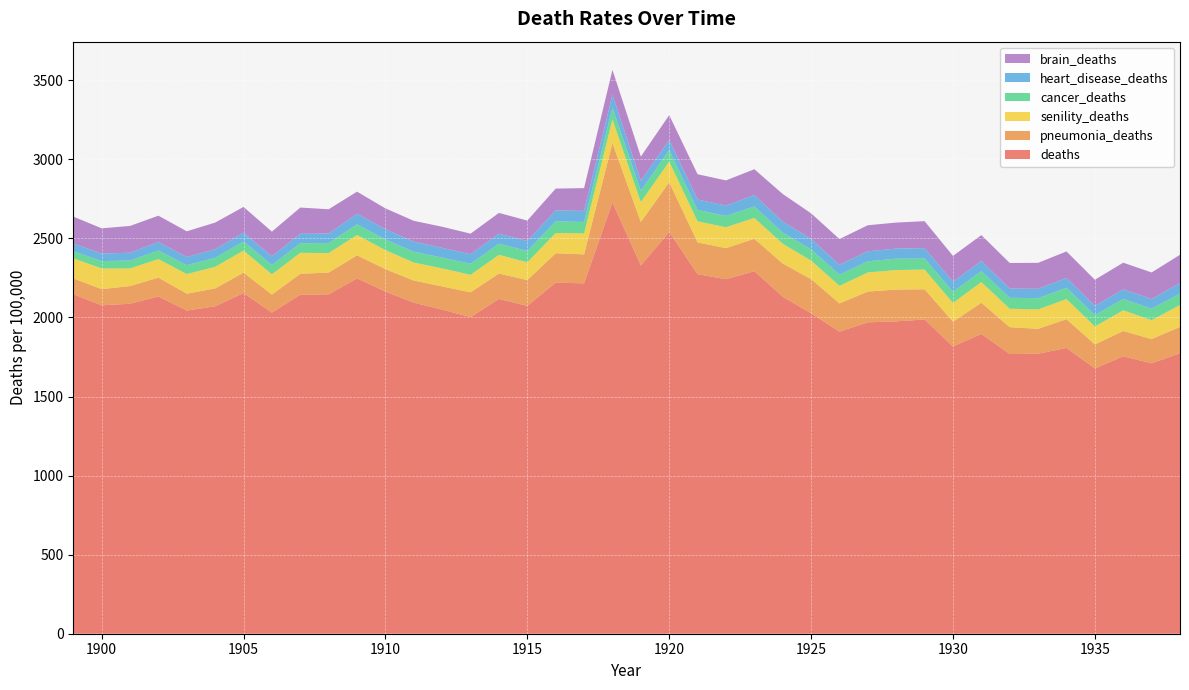

Reading right to left, what are all the values shown in this chart?

deaths: 1774.1	1710.2	1754.7	1677.8	1807.5	1770.7	1769.2	1895.7	1816.7	1987.4	1975.7	1969.4	1911.0	2026.7	2131.5	2292.7	2242.4	2274.0	2541.1	2329.4	2727.8	2216.1	2220.4	2073.5	2117.3	2002.3	2050.4	2094.0	2163.8	2247.5	2146.2	2144.4	2030.8	2155.0	2070.9	2044.1	2133.1	2087.1	2077.1	2147.5
pneumonia_deaths: 166.4	153.3	160.0	151.7	181.7	157.6	169.6	197.7	156.8	191.0	201.0	194.6	178.0	216.2	209.6	205.2	196.3	200.7	313.9	274.5	375.5	183.3	186.0	163.1	160.7	157.0	146.1	139.7	142.1	145.6	138.1	132.0	114.3	128.4	113.0	106.7	119.0	111.8	102.3	99.8
senility_deaths: 138.6	119.6	130.7	114.0	127.4	123.0	116.7	130.8	118.8	124.8	123.4	121.1	111.3	117.3	125.7	131.8	132.4	133.5	131.3	126.2	149.9	132.3	127.8	112.5	118.3	110.7	114.2	113.9	120.2	128.7	123.4	132.8	128.0	139.9	136.8	124.0	117.4	111.4	131.0	127.2
cancer_deaths: 72.3	73.0	71.6	72.3	71.5	70.7	69.1	69.0	70.6	69.8	72.0	70.3	71.0	70.6	70.8	72.7	71.6	72.1	72.6	71.7	73.6	72.7	73.7	71.6	71.0	69.6	68.1	68.6	67.1	67.5	63.5	60.0	59.2	57.2	56.3	56.1	54.7	49.9	46.4	44.7
heart_disease_deaths: 66.8	60.6	61.2	57.6	62.2	59.5	58.7	64.0	63.8	65.4	63.8	63.2	62.5	66.8	69.1	72.6	65.0	66.0	63.5	62.6	81.8	69.9	69.2	63.7	62.4	60.6	61.7	63.3	65.0	67.1	59.6	60.4	54.8	55.5	55.1	52.0	53.0	49.3	48.1	48.6
brain_deaths: 178.6	168.1	168.5	165.4	167.5	164.2	161.6	164.0	162.8	170.9	164.5	164.9	162.5	161.2	174.6	162.8	159.3	159.7	157.6	153.3	157.6	144.1	138.2	128.8	131.8	130.1	133.4	131.9	131.9	139.6	153.8	165.7	156.1	163.4	168.2	162.3	166.7	169.6	159.2	170.5